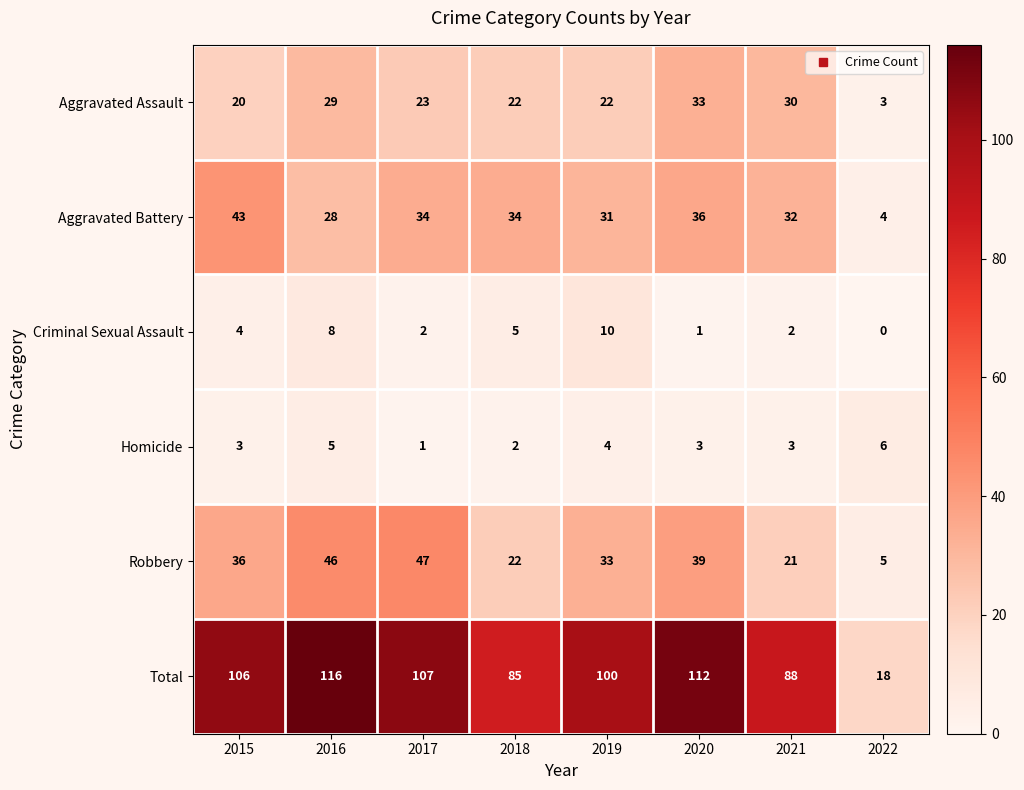

What is the greatest value displayed?

116